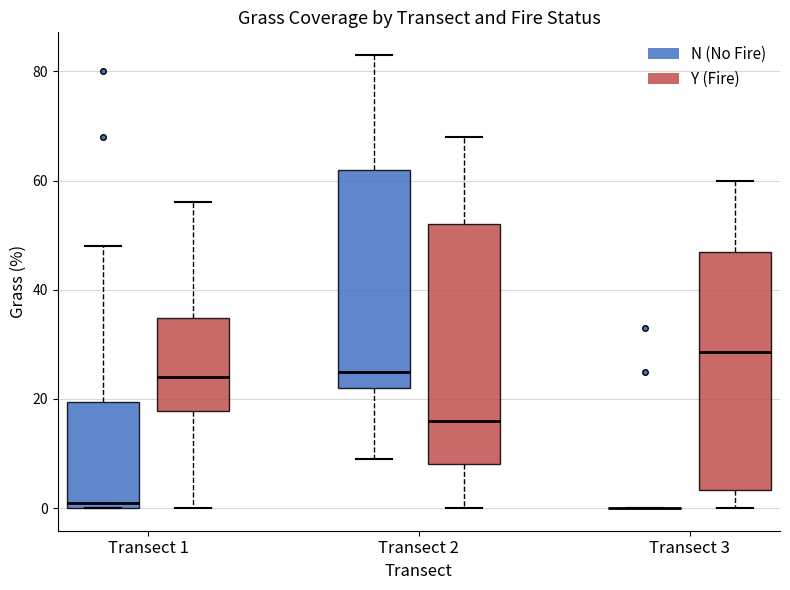

Reading left to right, read every box against the y-axis: the position of its median line, the range the box covers, and the ends of its whiskers. The values are not printed on the chart, so give them approximately, as read against the axis.

Transect 1 (N (No Fire)): median 2, box 0 to 20, whiskers 0 to 48
Transect 1 (Y (Fire)): median 24, box 18 to 34, whiskers 0 to 56
Transect 2 (N (No Fire)): median 26, box 22 to 62, whiskers 10 to 84
Transect 2 (Y (Fire)): median 16, box 8 to 52, whiskers 0 to 68
Transect 3 (N (No Fire)): box collapsed to a line at 0, whiskers 0 to 0
Transect 3 (Y (Fire)): median 28, box 4 to 48, whiskers 0 to 60